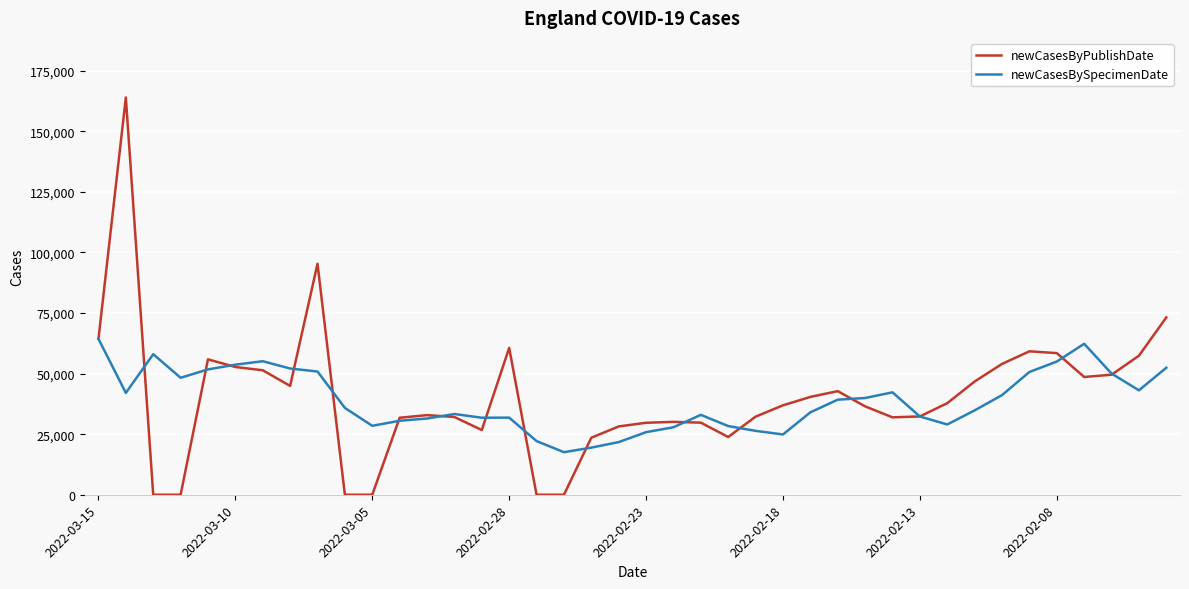

Which series has the largest range (max minus min)?

newCasesByPublishDate